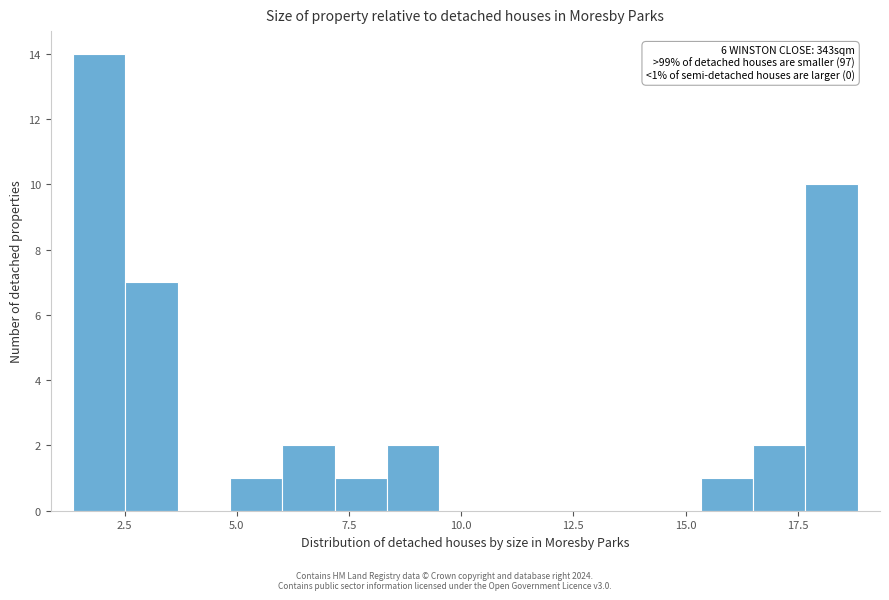

Read against the x-axis, roughly where is the centre of the tallest bar?

2.0